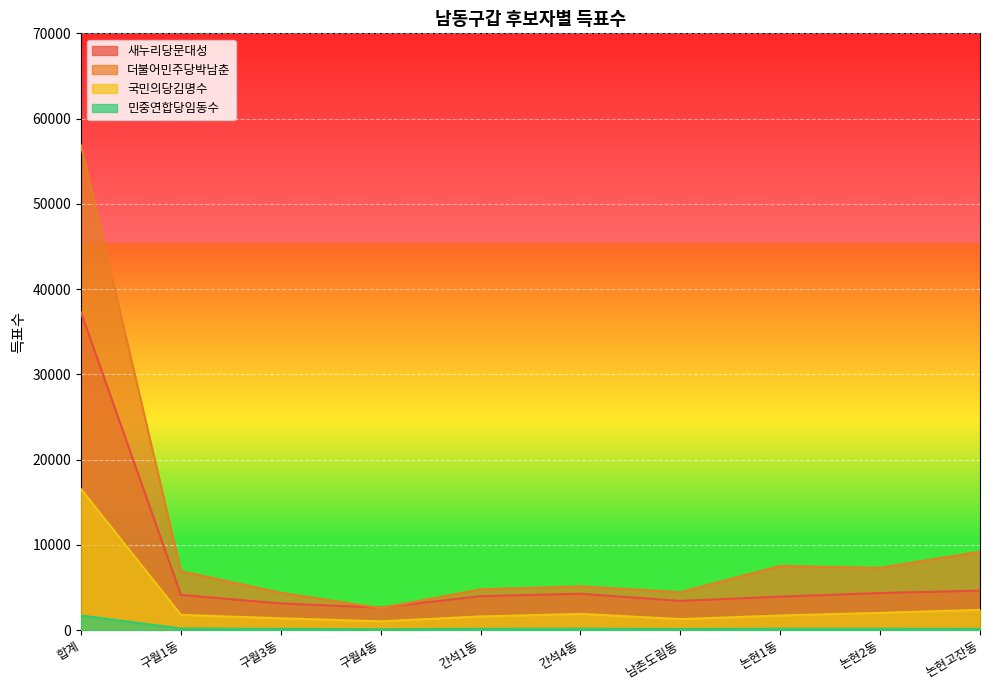

Which category has the highest value in the 국민의당김명수 series?

합계